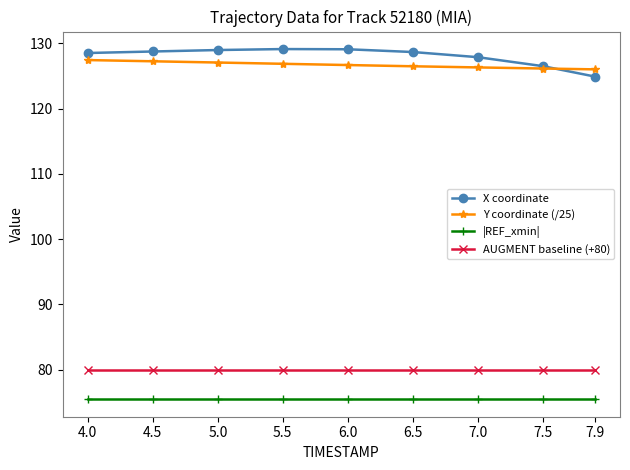

What is the sum of the |REF_xmin| values at 5.5 and 5.0?

151.0